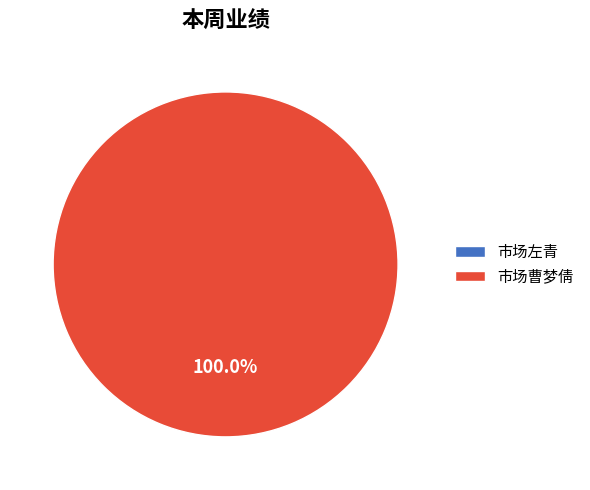

What percentage do 市场左青 and 市场曹梦倩 together represent?

100.0%